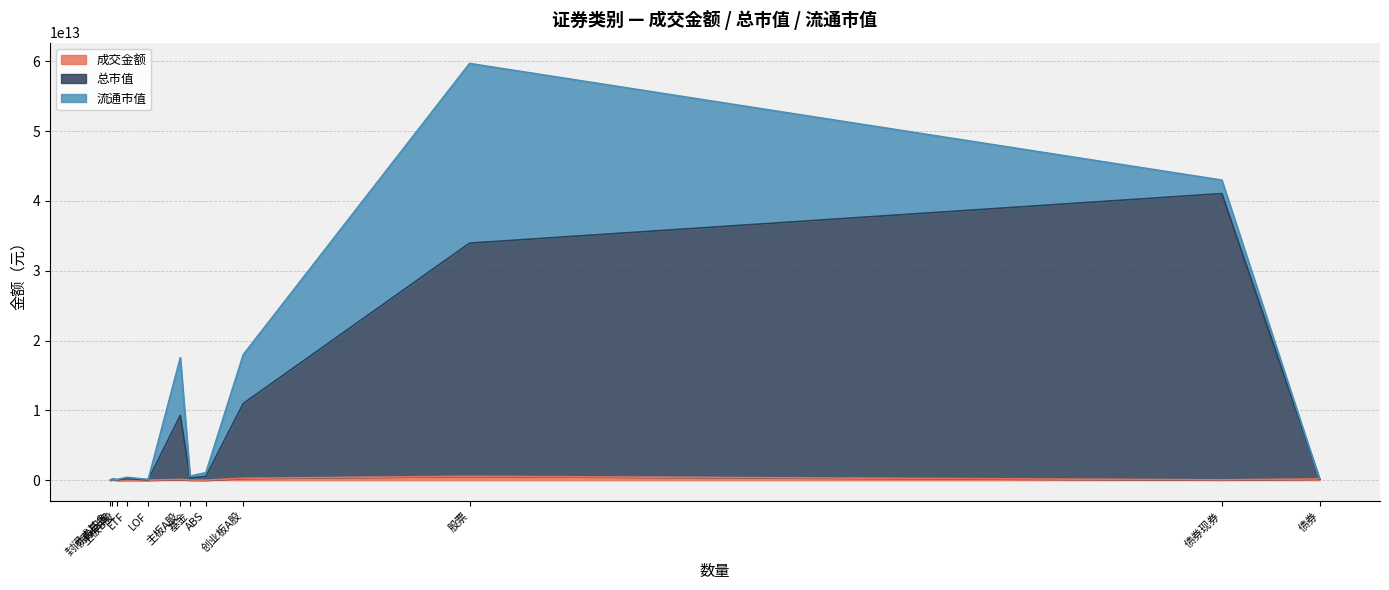

How many values in the 流通市值 series exceed 282082299641?

6